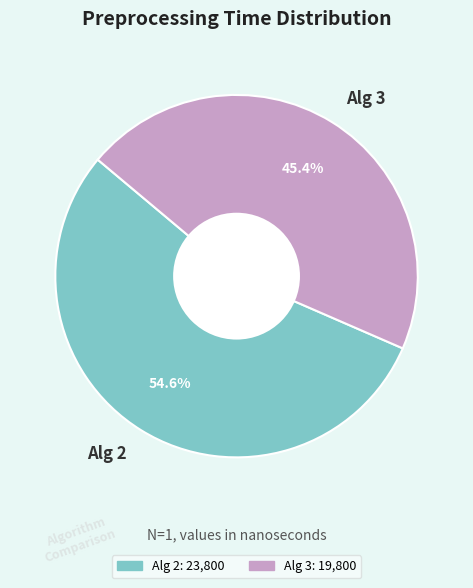

Combined, do Alg 3 and Alg 2 account for over 50%?

Yes